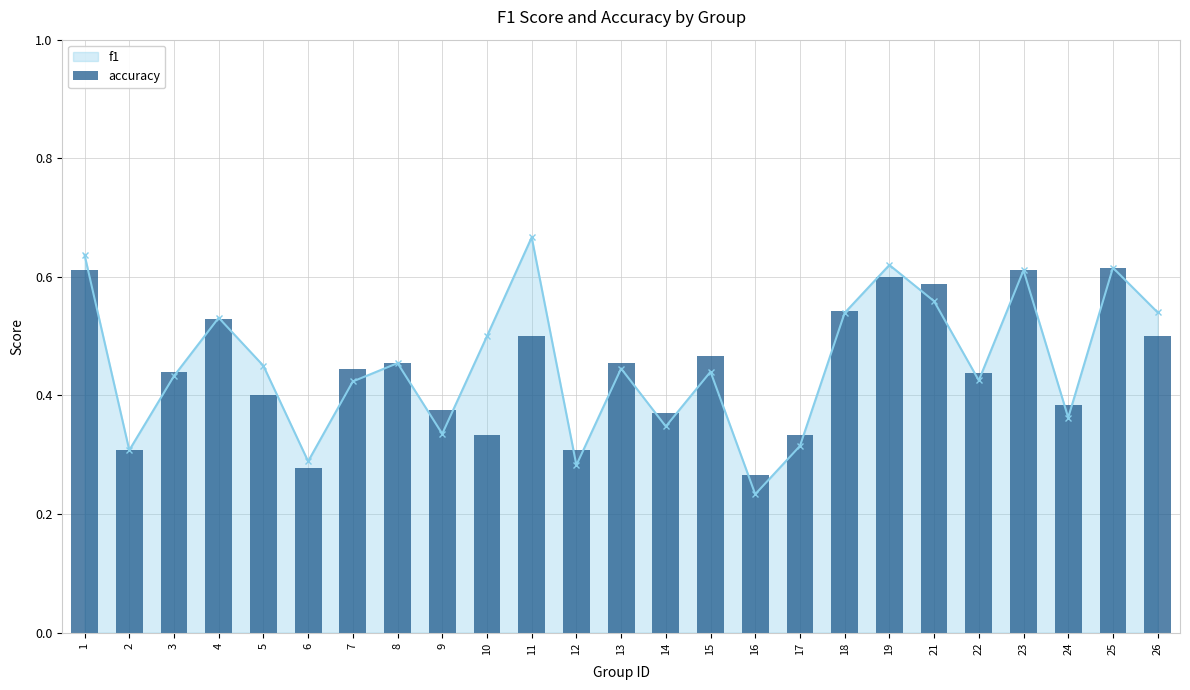

Which category has the lowest value across all series?

16